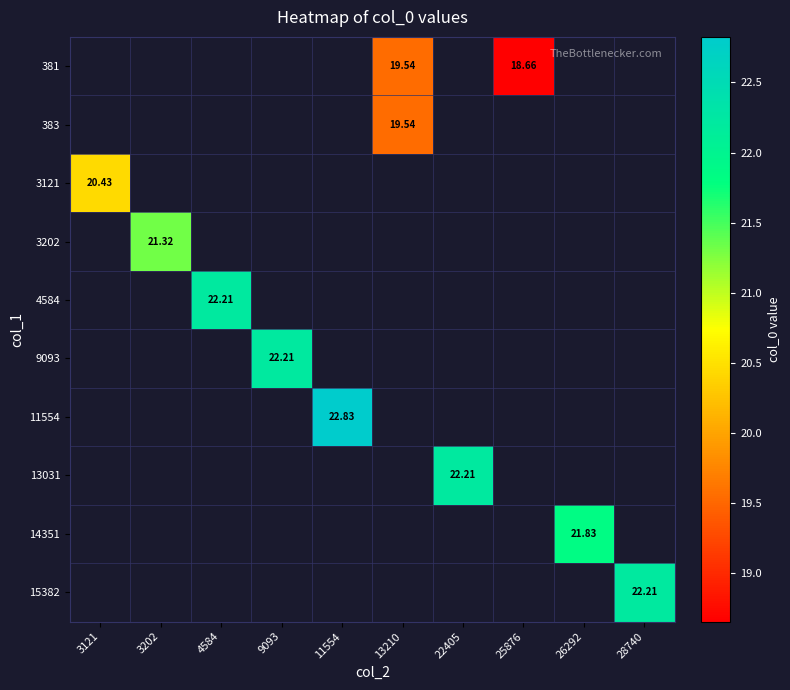

How many values in 14351 are above zero?

1